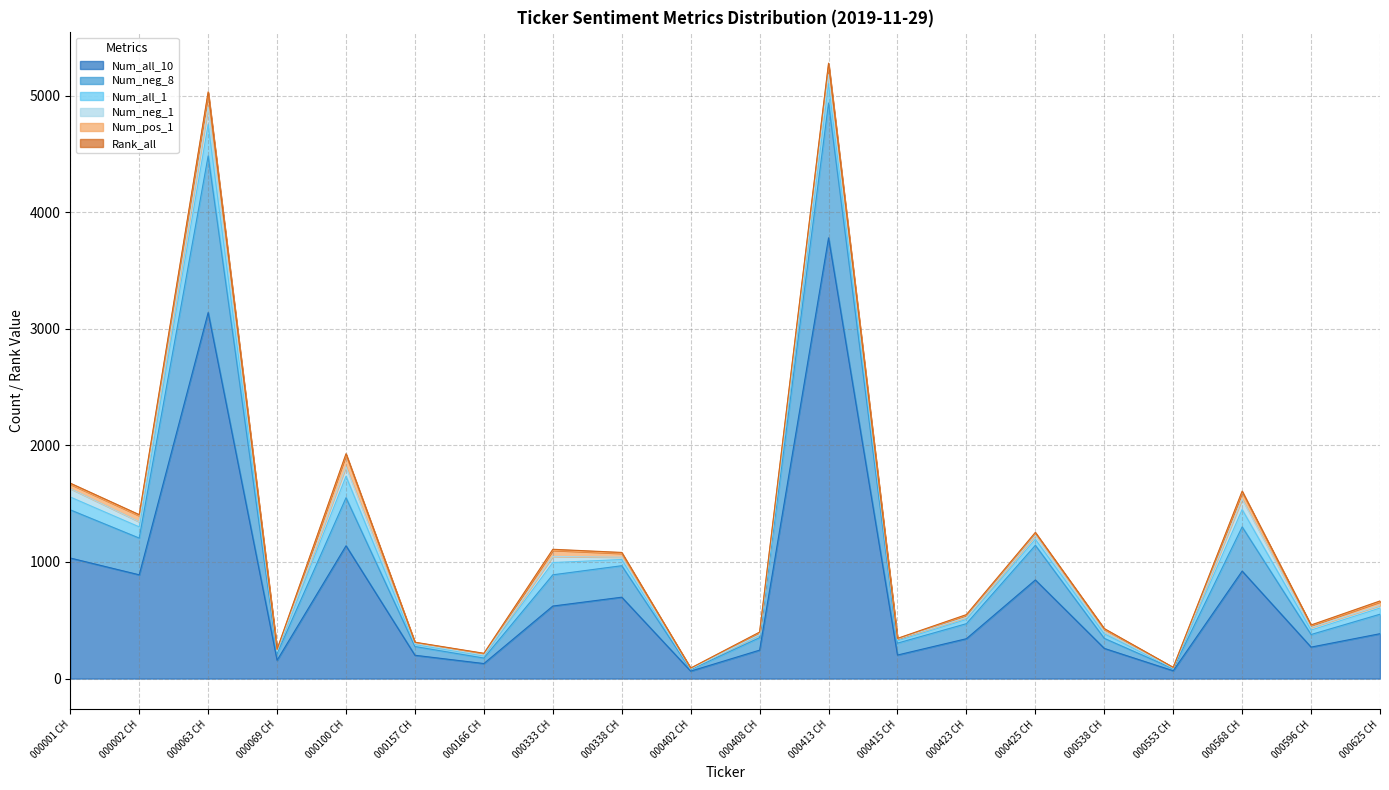

How many lines are shown in the chart?

6